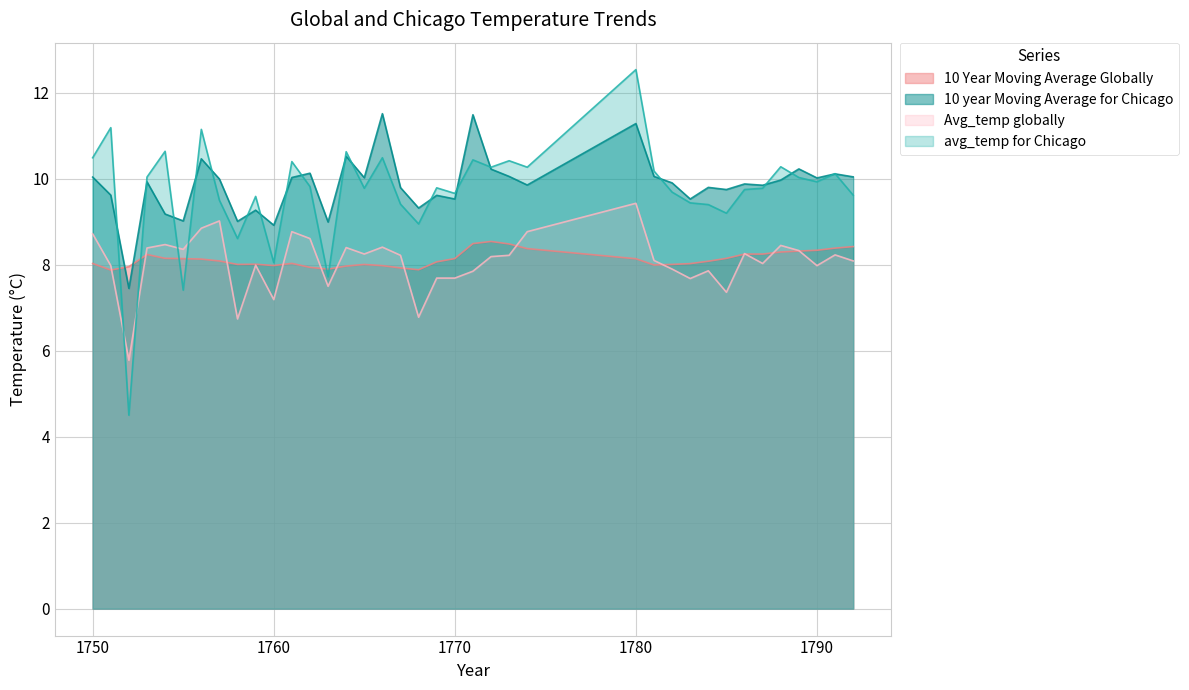

What is the difference between the maximum and minimum values in the Avg_temp globally series?

3.6